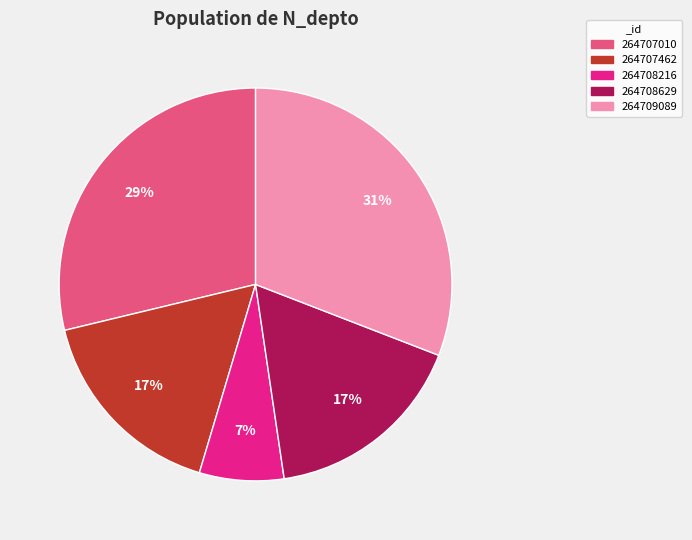

Do 264708629 and 264709089 together represent more than half of the pie?

No